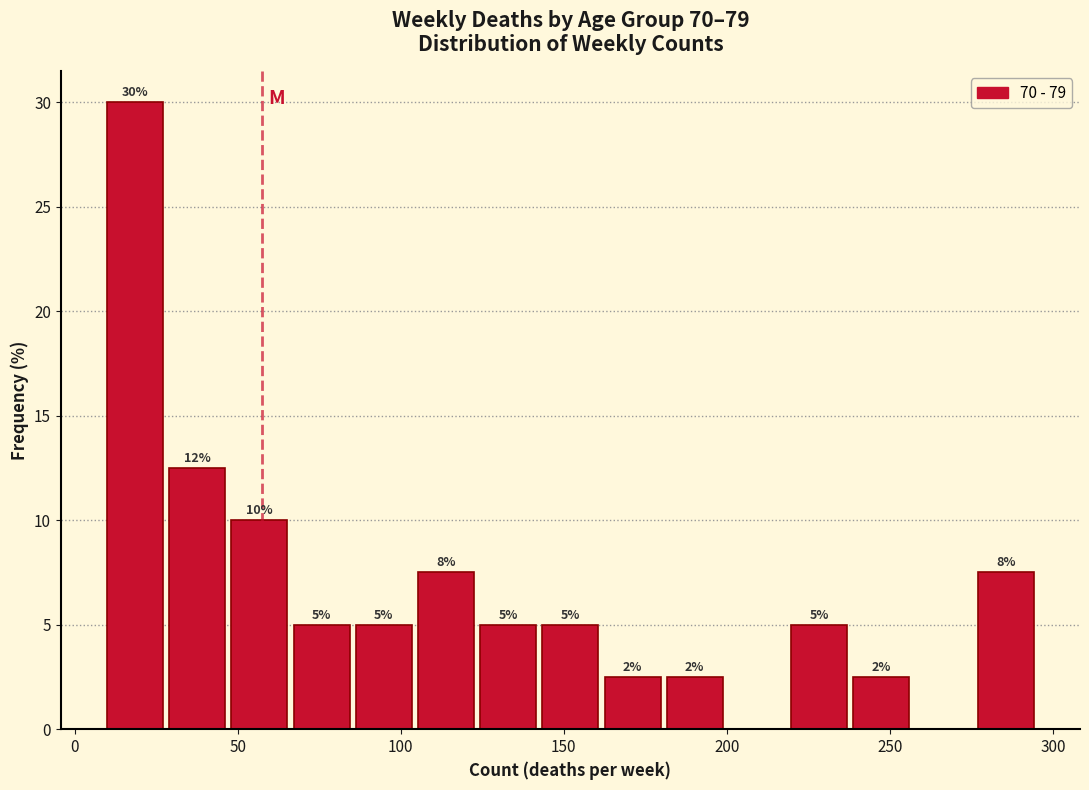

Read against the x-axis, roughly where is the centre of the tallest bar?

20